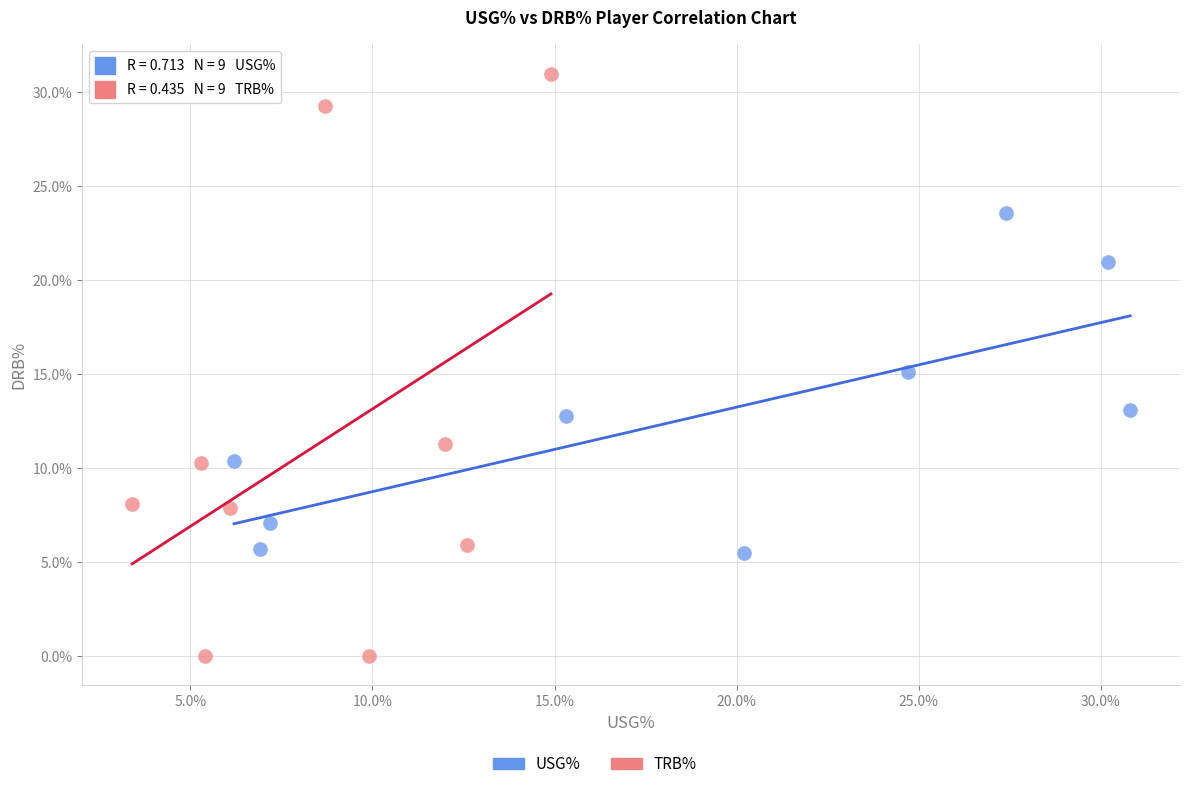

Which series has the widest spread of Y values?

TRB%